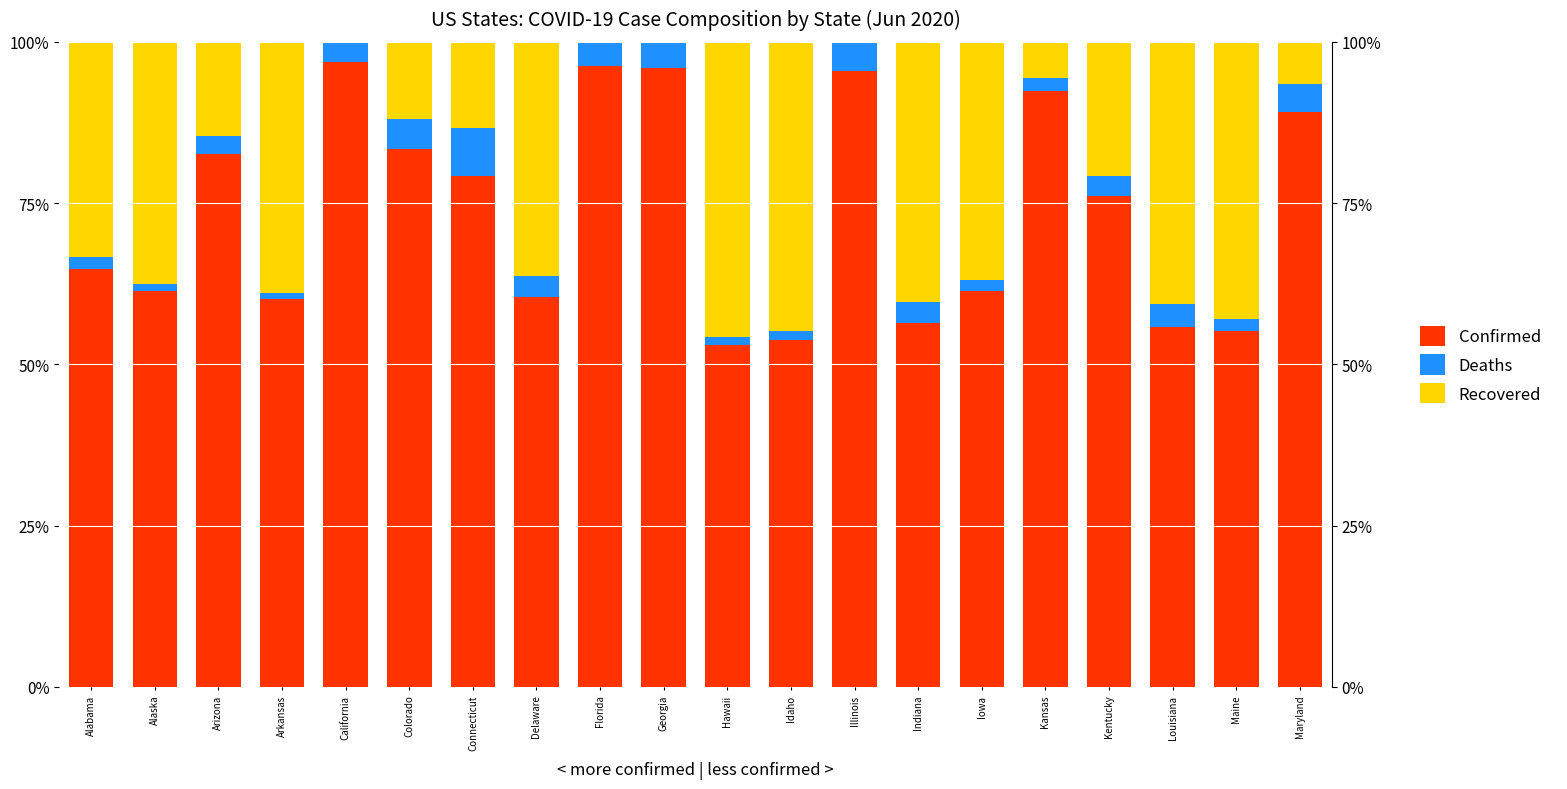

What is the label of the 10th bar from the left?

Georgia